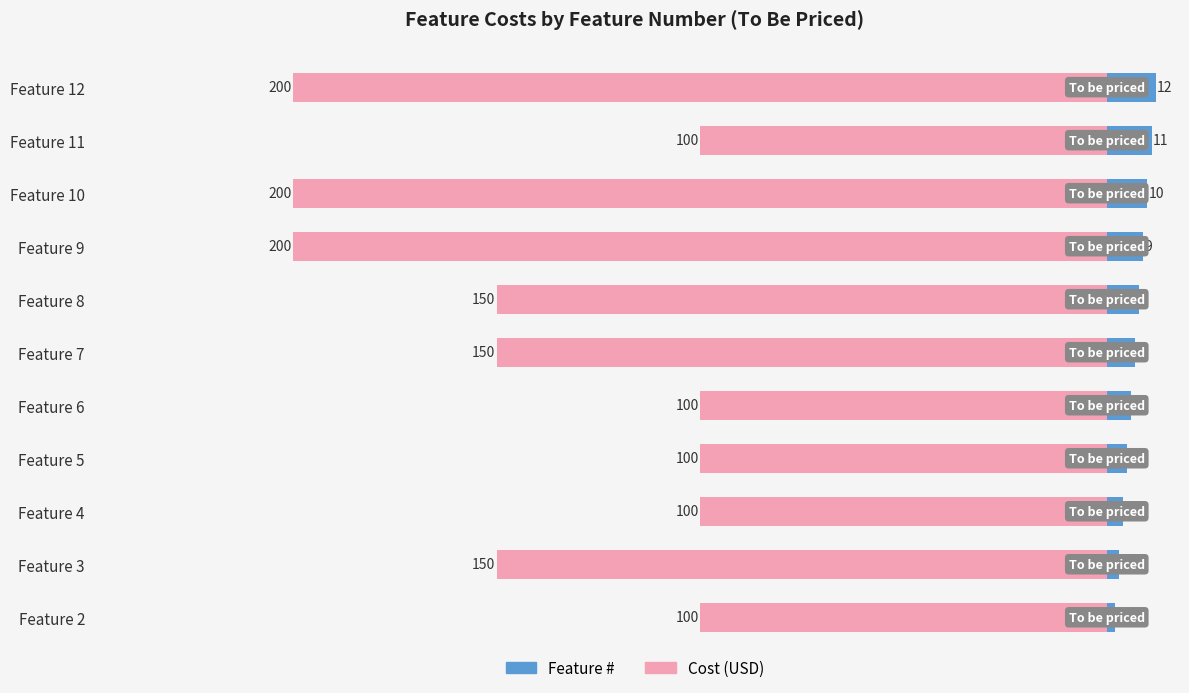

The value of Feature # at Feature 8 is 4. True or false?

False